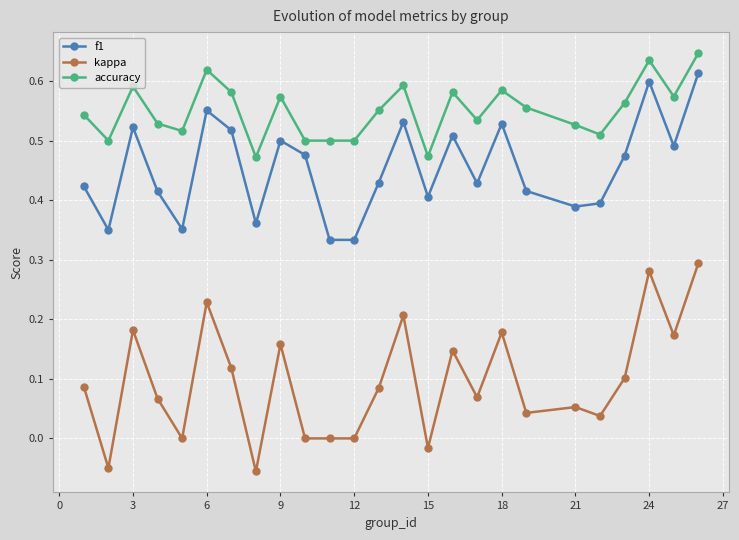

True or false: accuracy and f1 cross at least once.

False